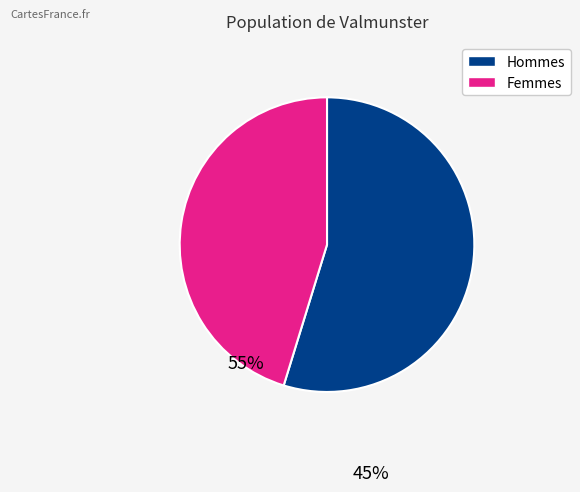

Is there a majority slice in this chart?

Yes